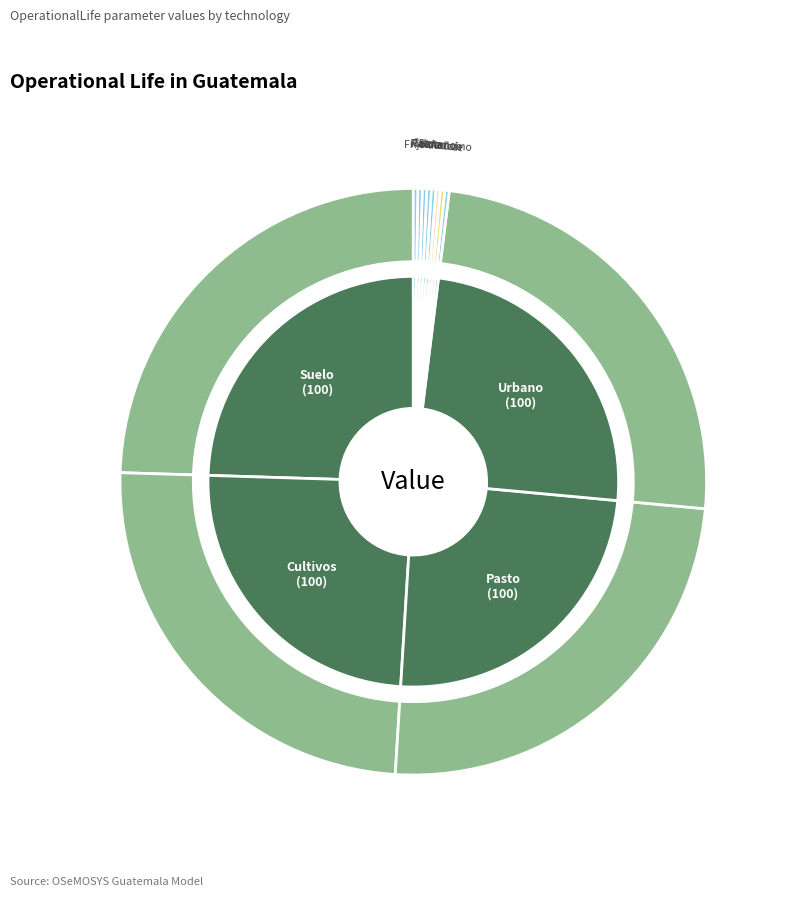

Do Maiz and Urbano together represent more than half of the pie?

No